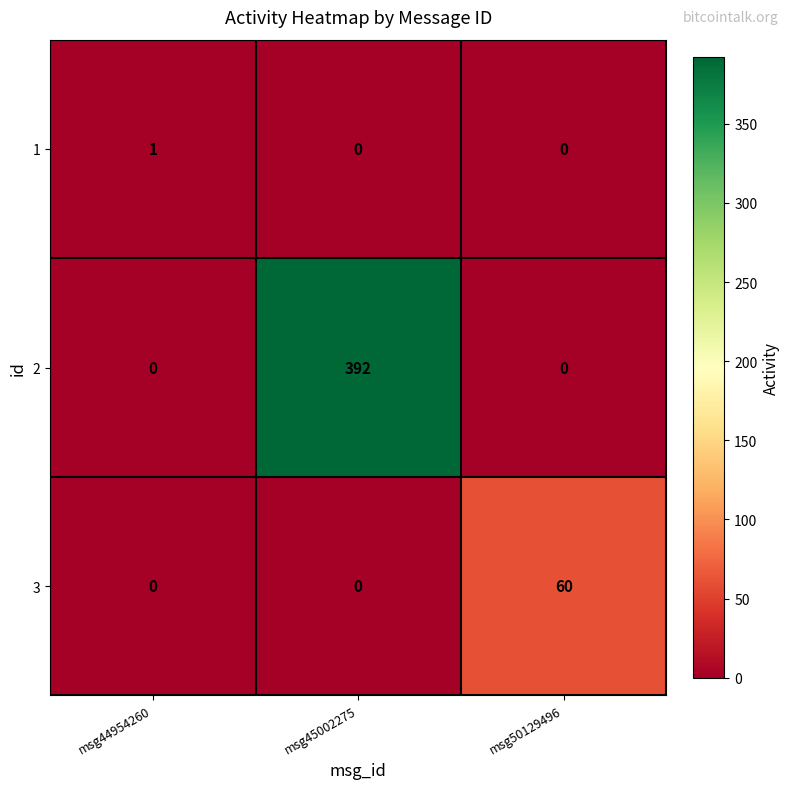

True or false: 1 has a value of -1 at msg45002275.

False